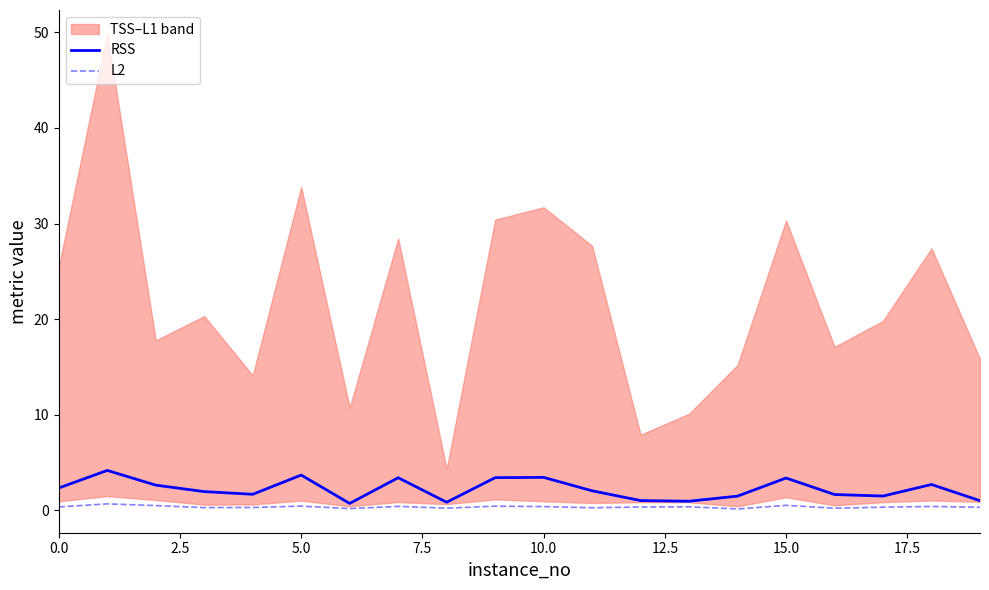

True or false: L2 and RSS intersect in this chart.

False